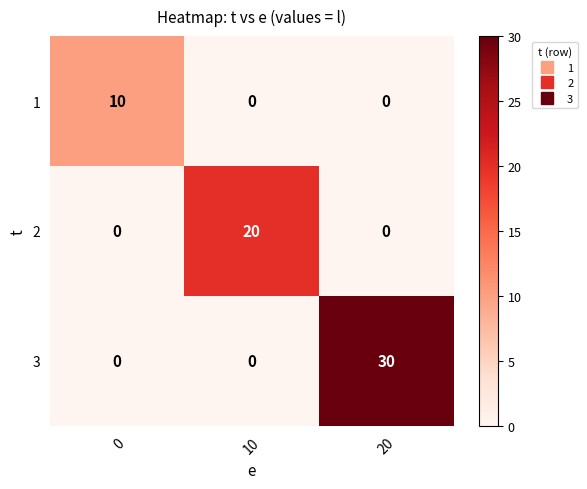

List the series in order of their overall mean, lowest first.

1, 2, 3